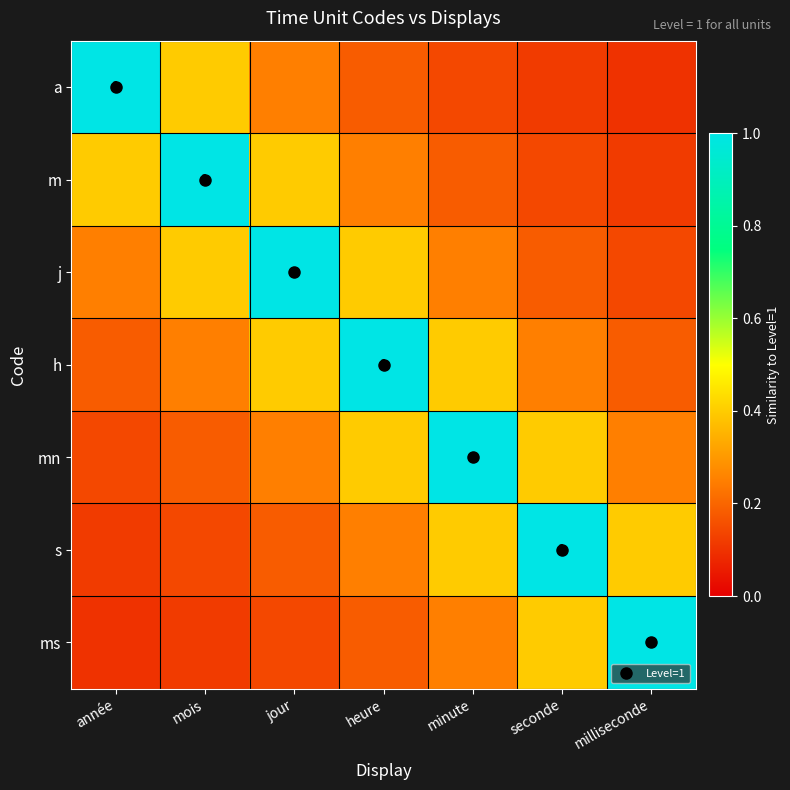

Which label corresponds to the largest value in the chart?

année